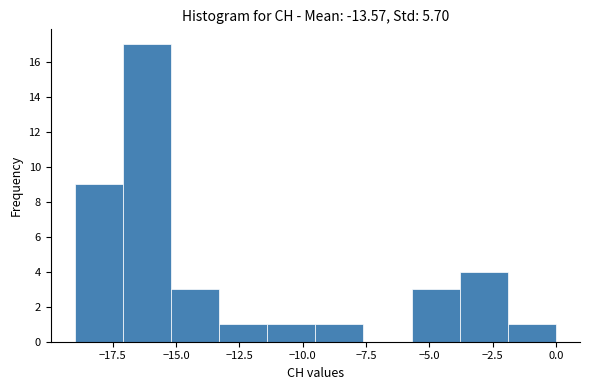

Around what value on the x-axis is the tallest bar? Give the approximate position of its centre, as read against the axis.

-16.0